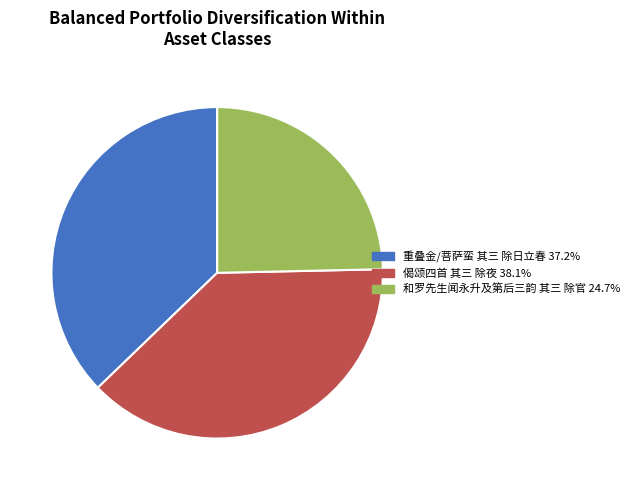

Combined, do 重叠金/菩萨蛮 其三 除日立春 37.2% and 偈颂四首 其三 除夜 38.1% account for over 50%?

Yes